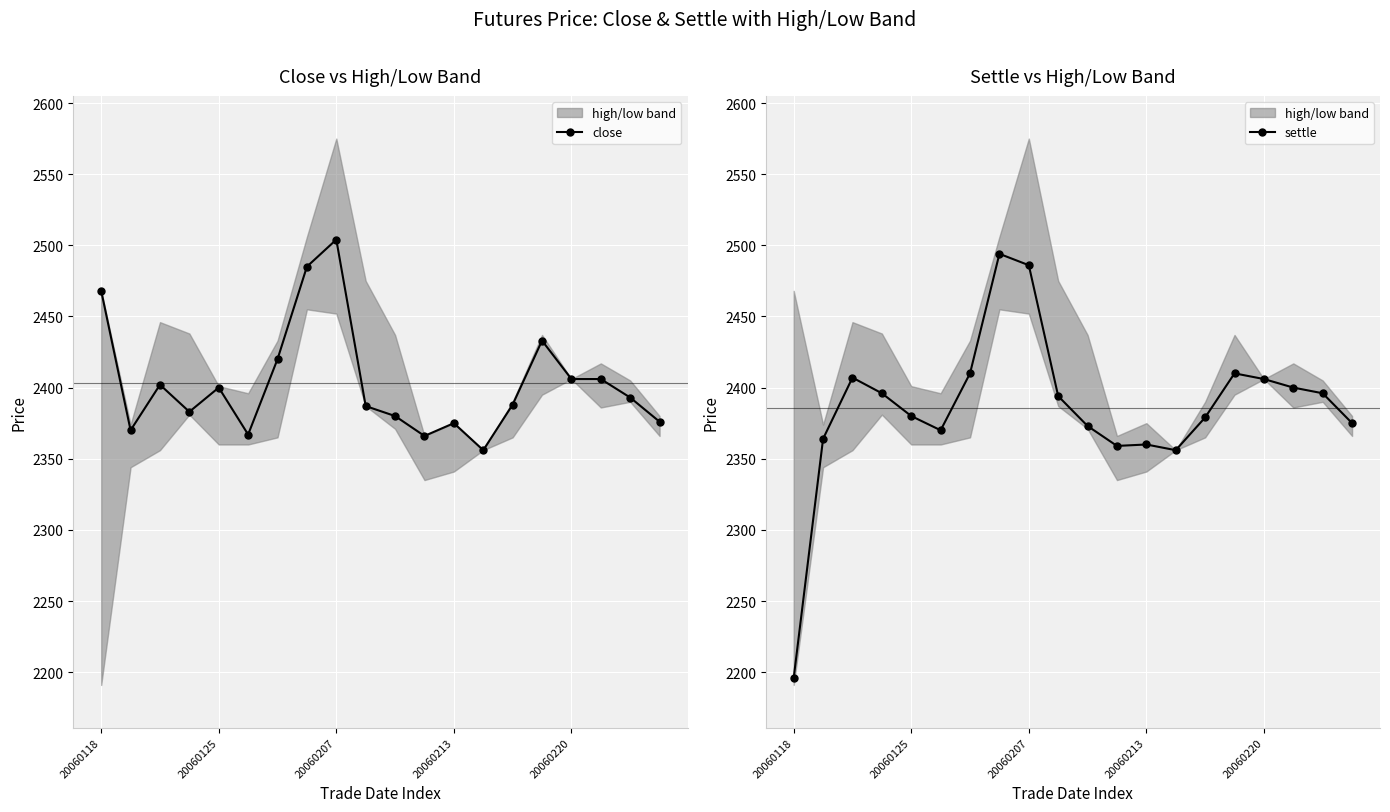

True or false: settle and close intersect in this chart.

True